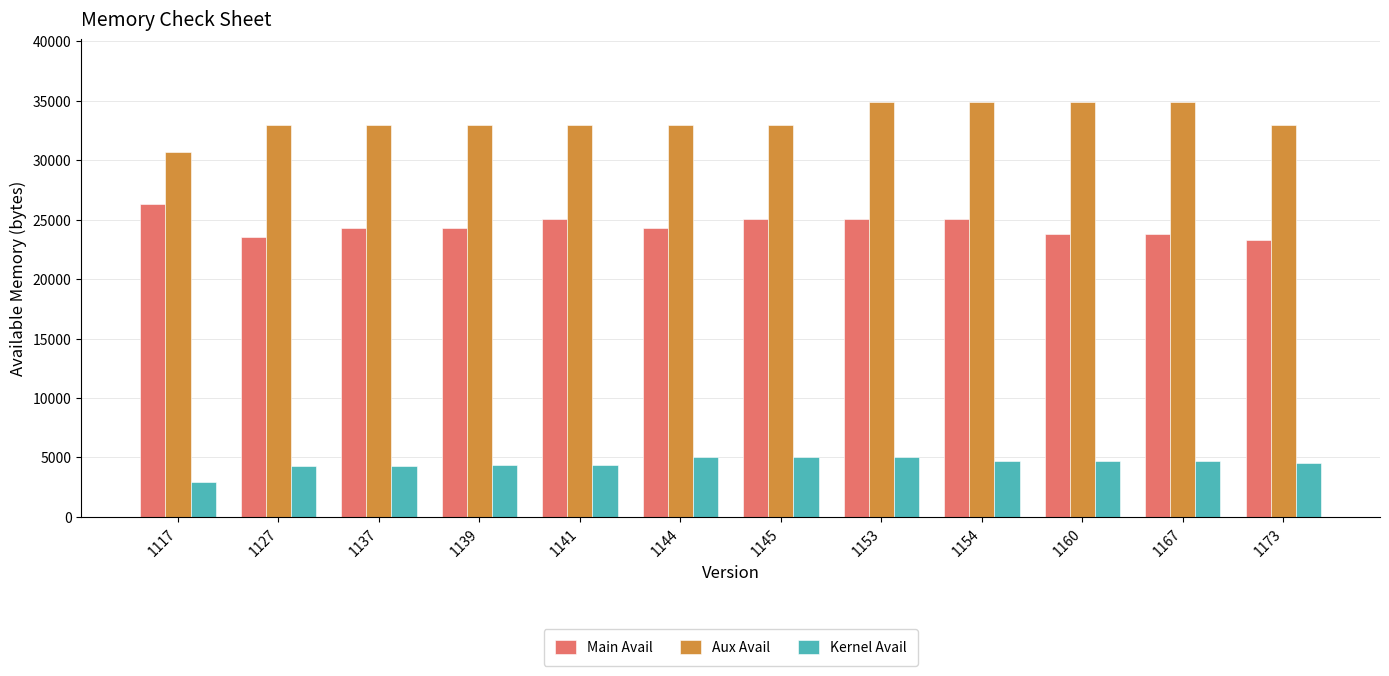

What is the value of the Kernel Avail bar at the 7th from the left?

5035